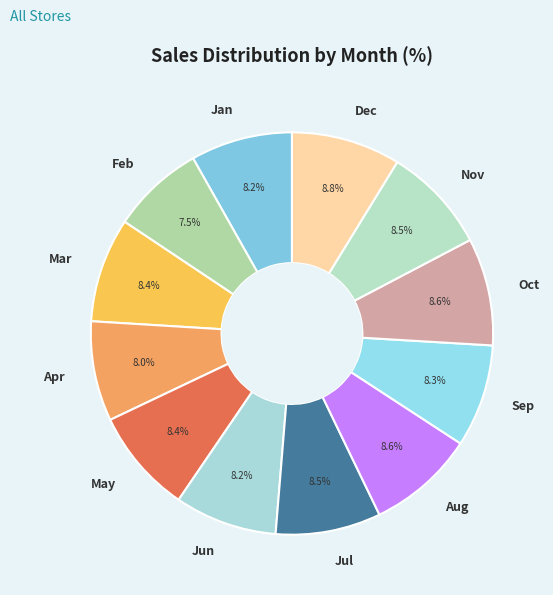

What is the ratio of the value at Aug to the value at Oct?

1.0